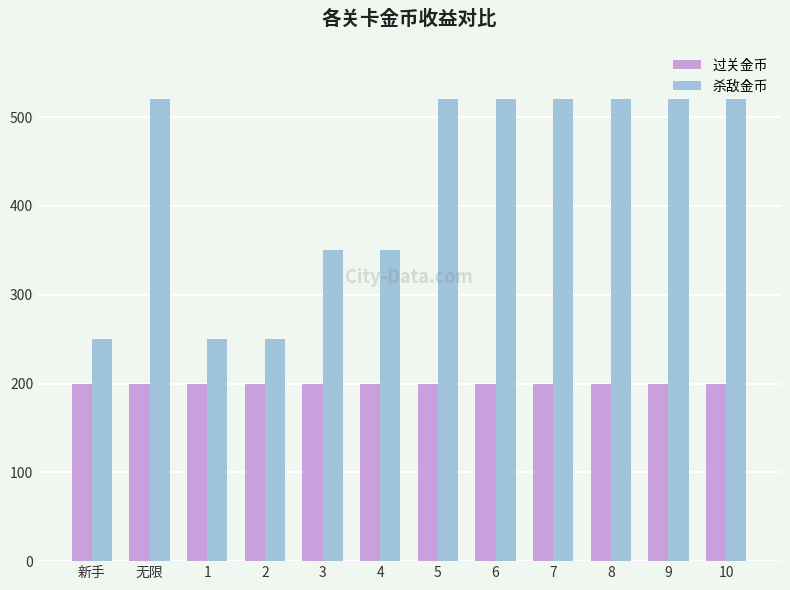

Which series has the largest total across all categories?

杀敌金币